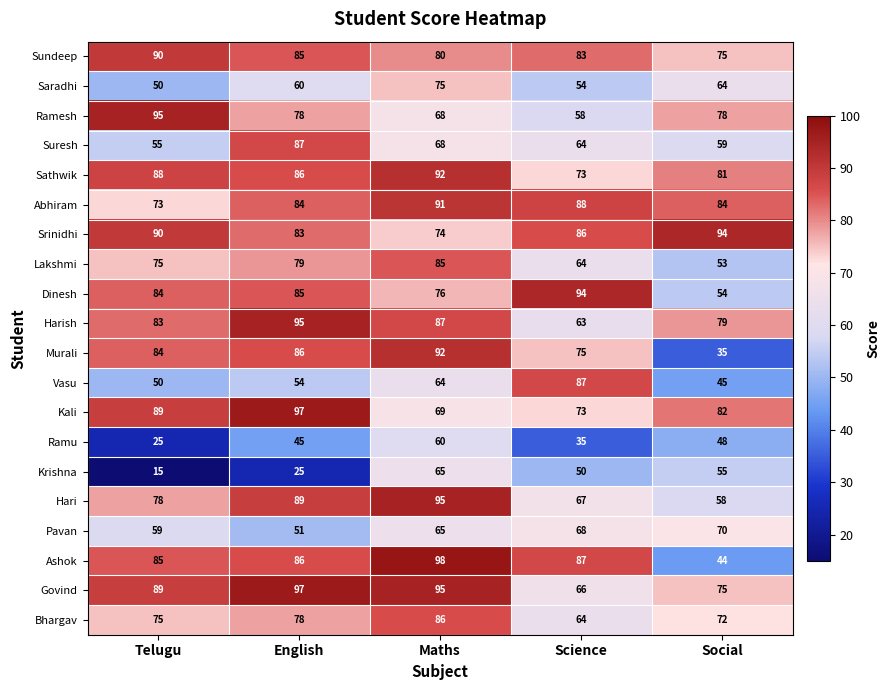

Which label corresponds to the largest value in the chart?

Maths